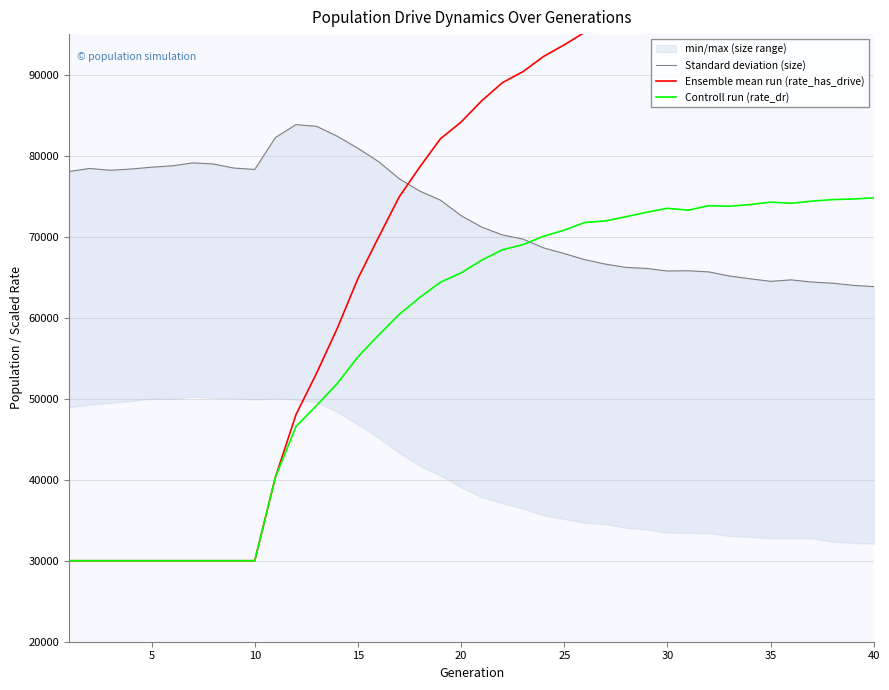

How many interior local valleys does the Ensemble mean run (rate_has_drive) series have?

3